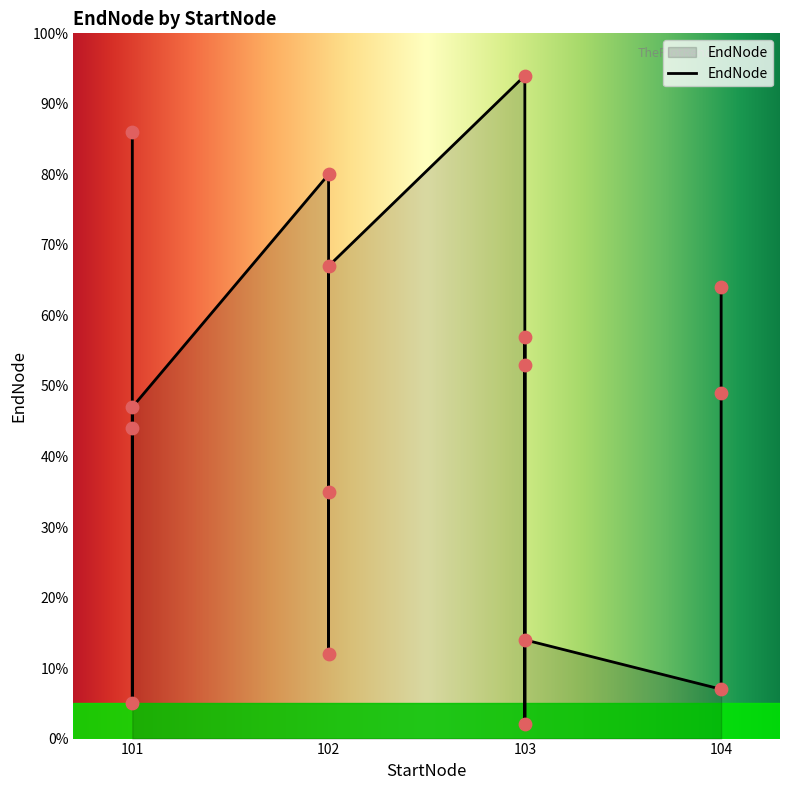

What is the ratio of the value at 101 to the value at 104?

12.3